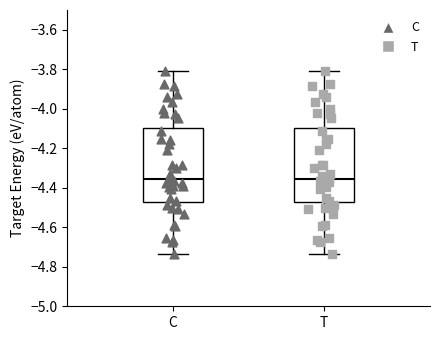

Reading left to right, read every box against the y-axis: the position of its median line, the range the box covers, and the ends of its whiskers. The values are not printed on the chart, so give them approximately, as read against the axis.

C: median -4.36, box -4.48 to -4.10, whiskers -4.74 to -3.80
T: median -4.36, box -4.48 to -4.10, whiskers -4.74 to -3.80